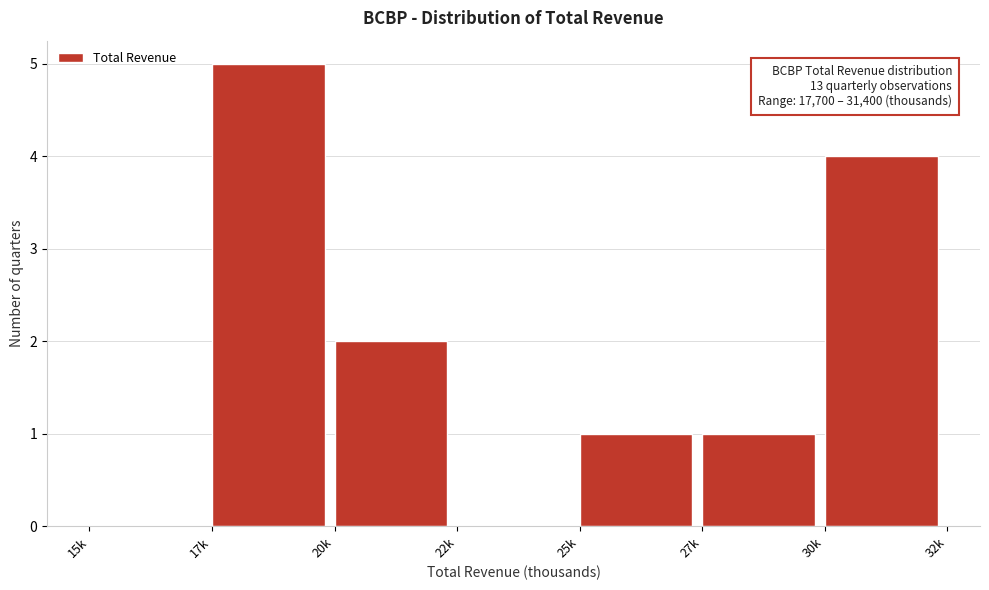

Reading left to right, extract all data points from this chart.

15k=0	17k=5	20k=2	22k=0	25k=1	27k=1	30k=4